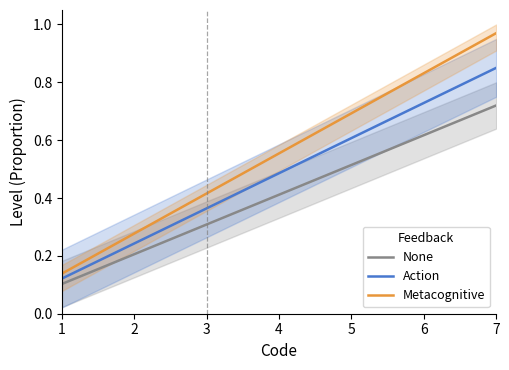

Rank the series by their maximum value, from highest to lowest.

Metacognitive, Action, None